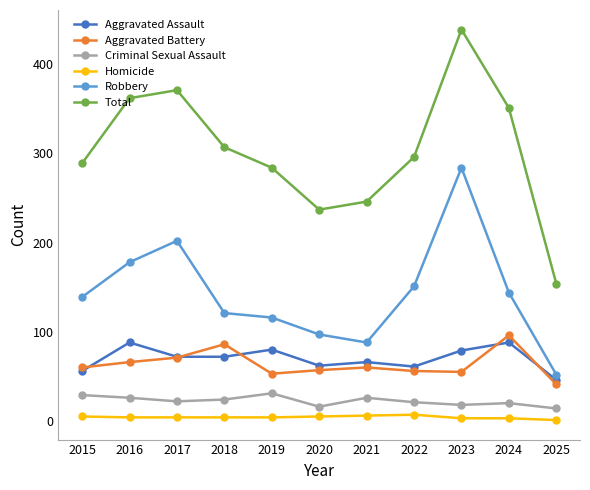

True or false: Aggravated Assault and Criminal Sexual Assault intersect in this chart.

False